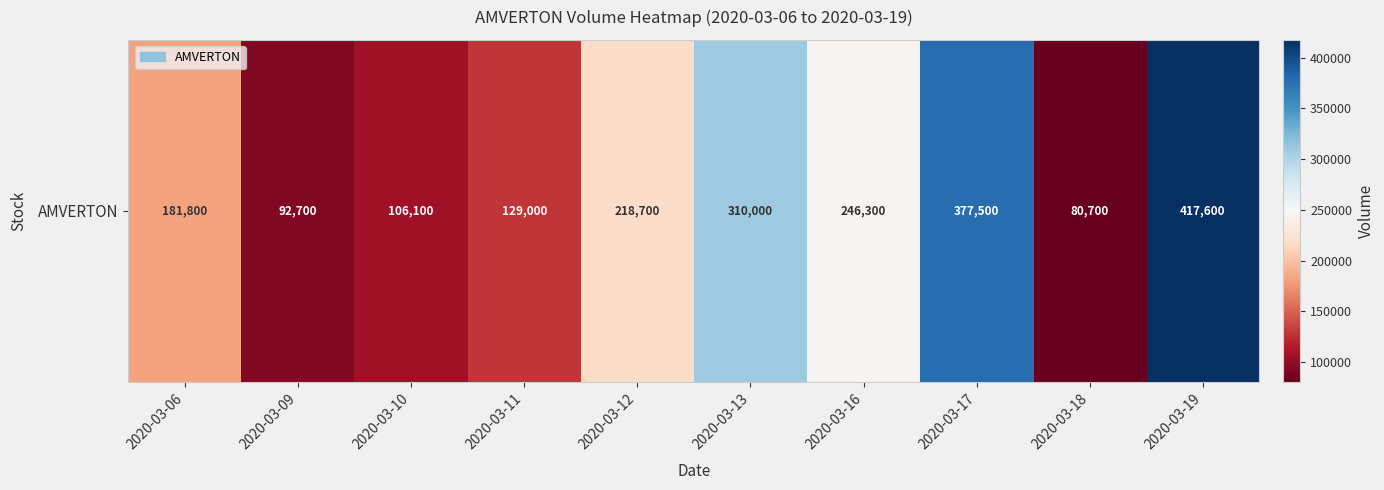

What is the average value?

216040